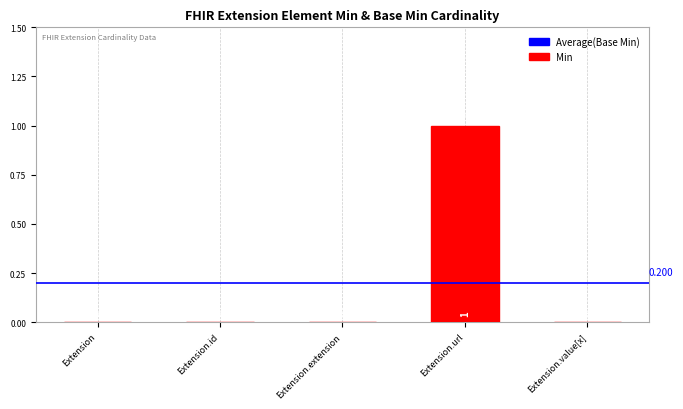

Which label corresponds to the largest value in the chart?

Extension.url